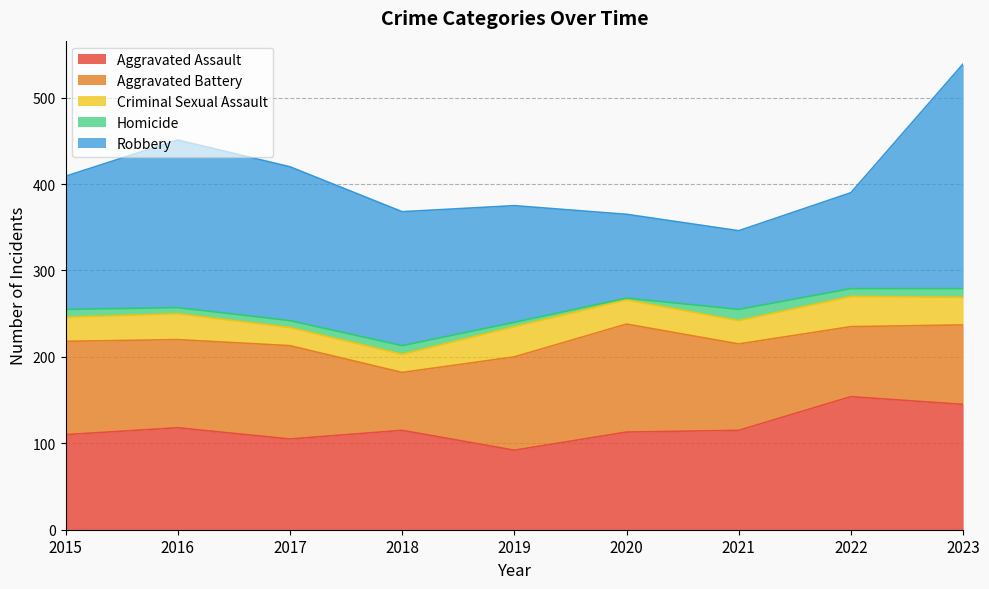

At which category does the chart reach its peak across all series?

2023